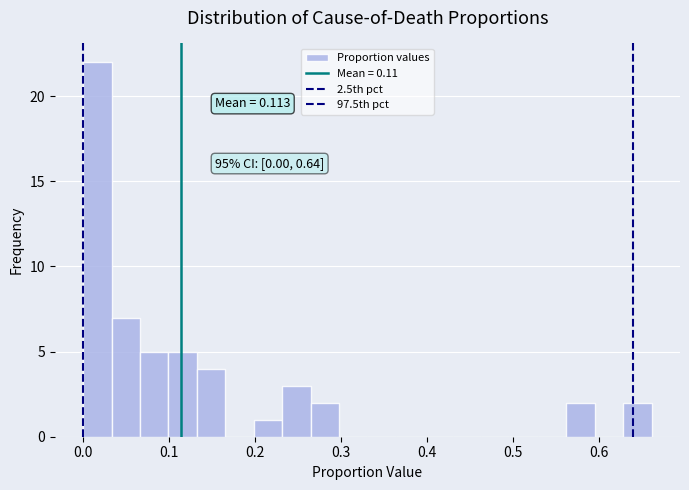

Around what value on the x-axis is the tallest bar? Give the approximate position of its centre, as read against the axis.

0.02